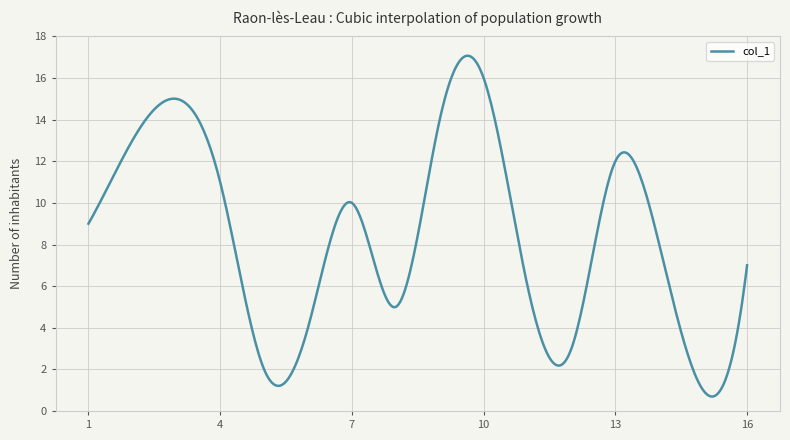

What is the maximum value shown in the chart?

17.1